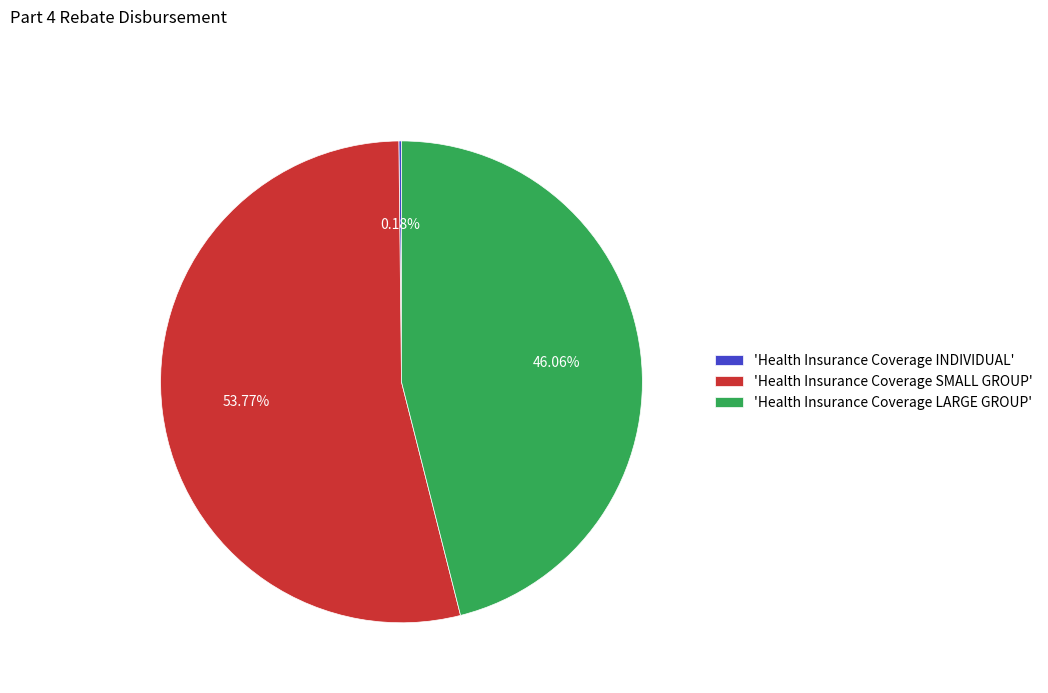

Does 'Health Insurance Coverage SMALL GROUP' account for over 50% of the chart?

Yes